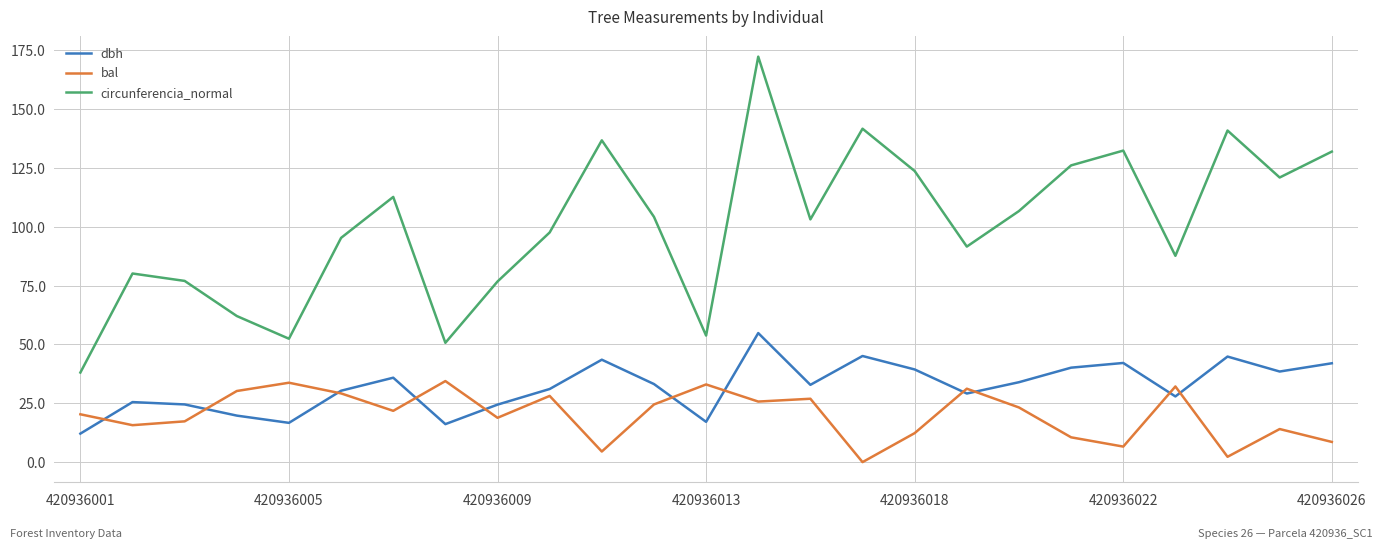

Which series has the widest spread of values?

circunferencia_normal